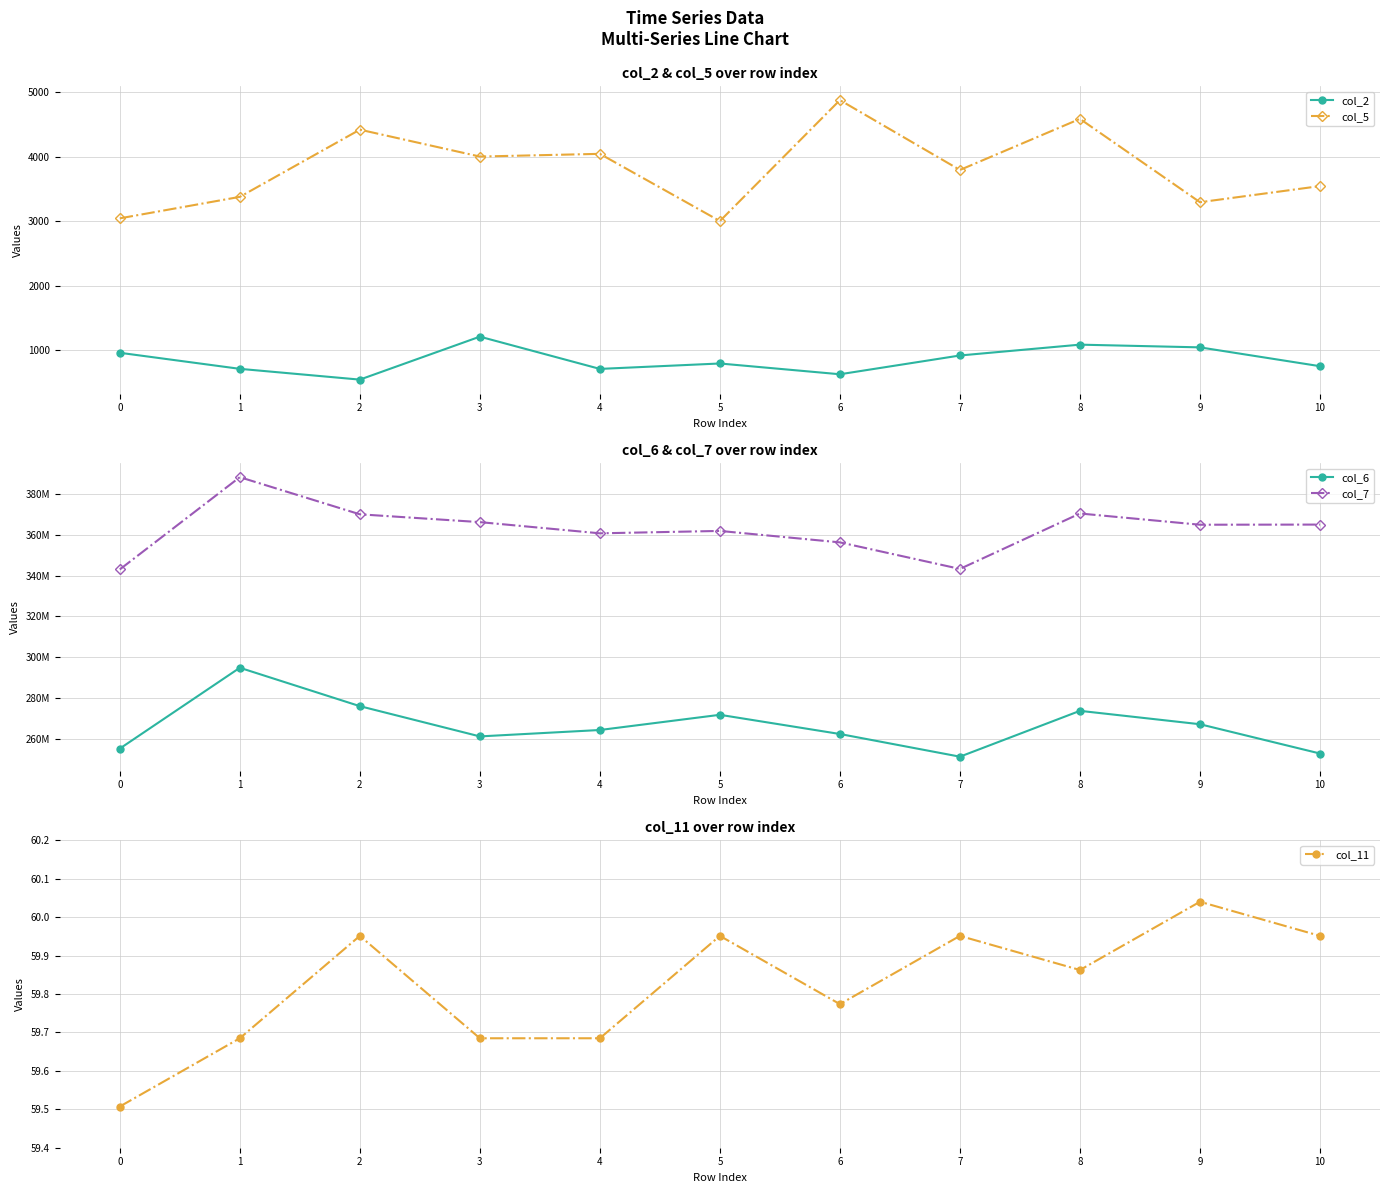

True or false: col_11 and col_5 intersect in this chart.

False